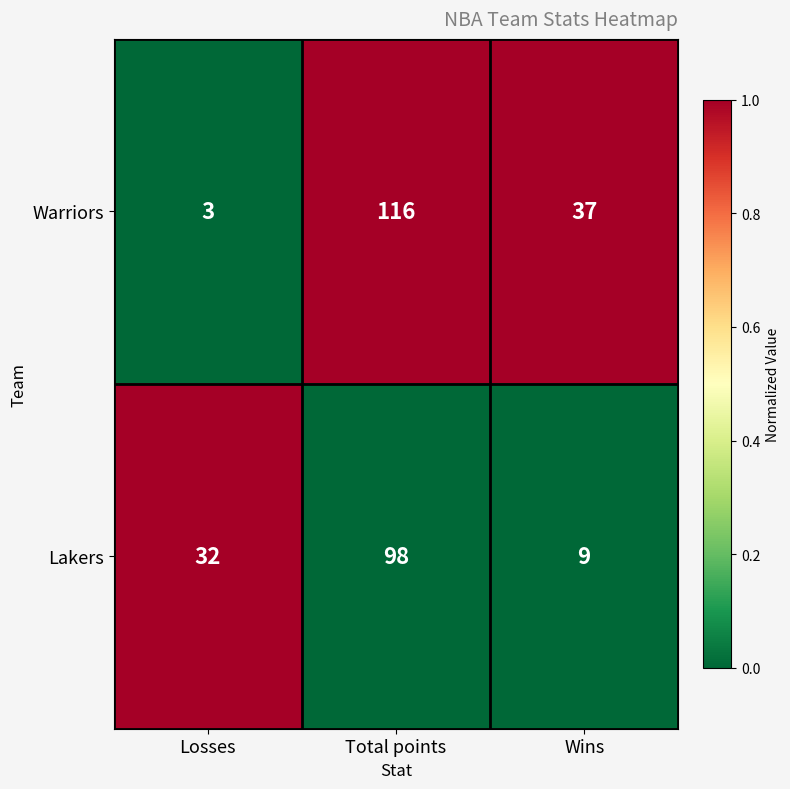

List the series in order of their overall mean, highest first.

Warriors, Lakers